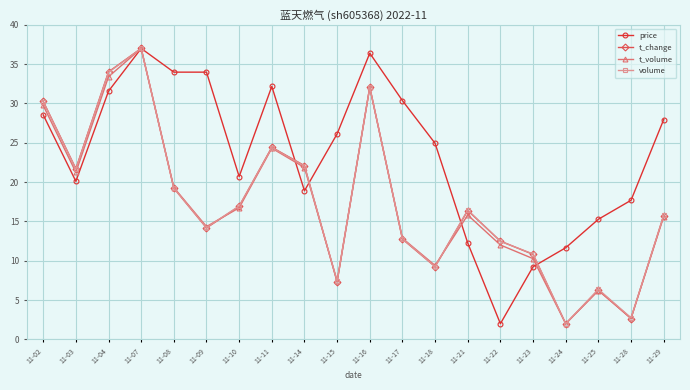

What is the difference between the highest and lowest values at 11-14?

3.2